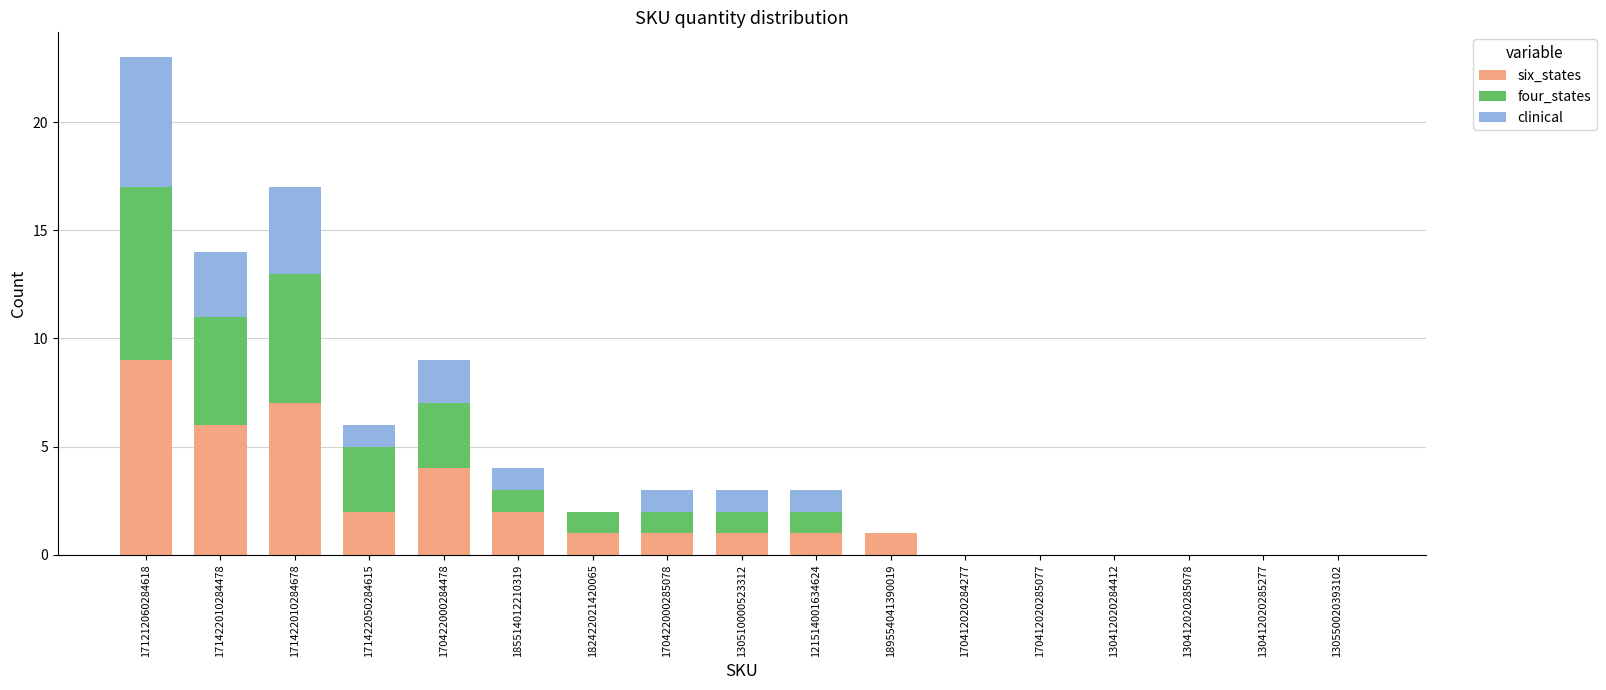

What is the highest value of the six_states series?

9